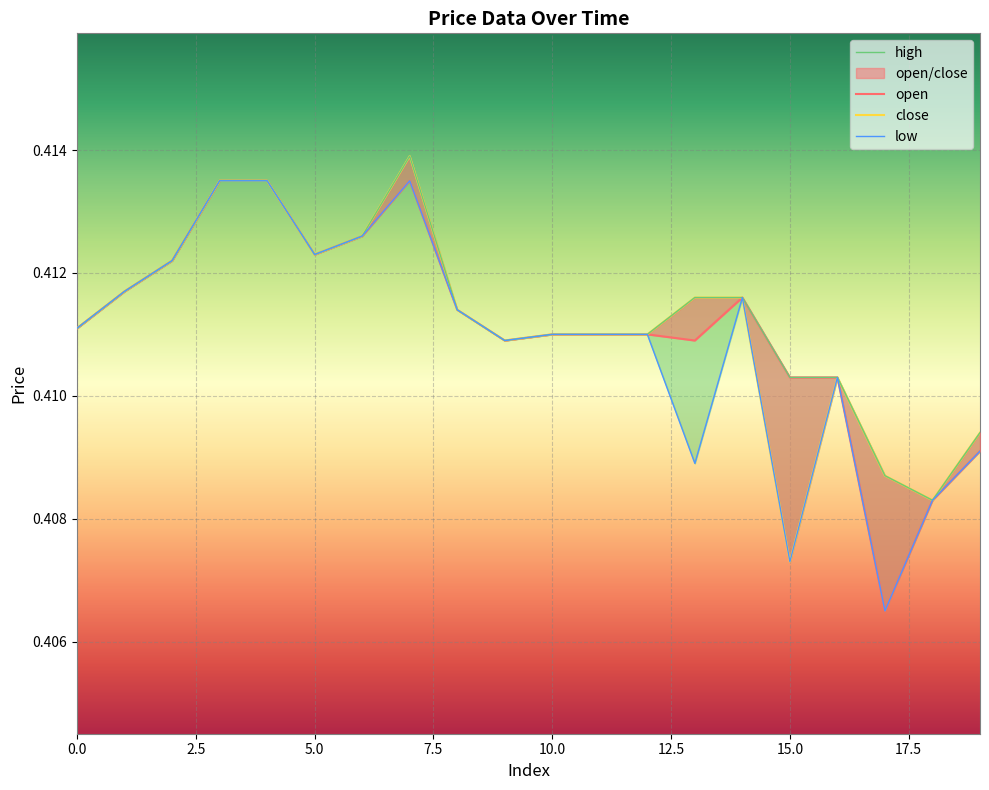

Which category has the lowest value in the low series?

17